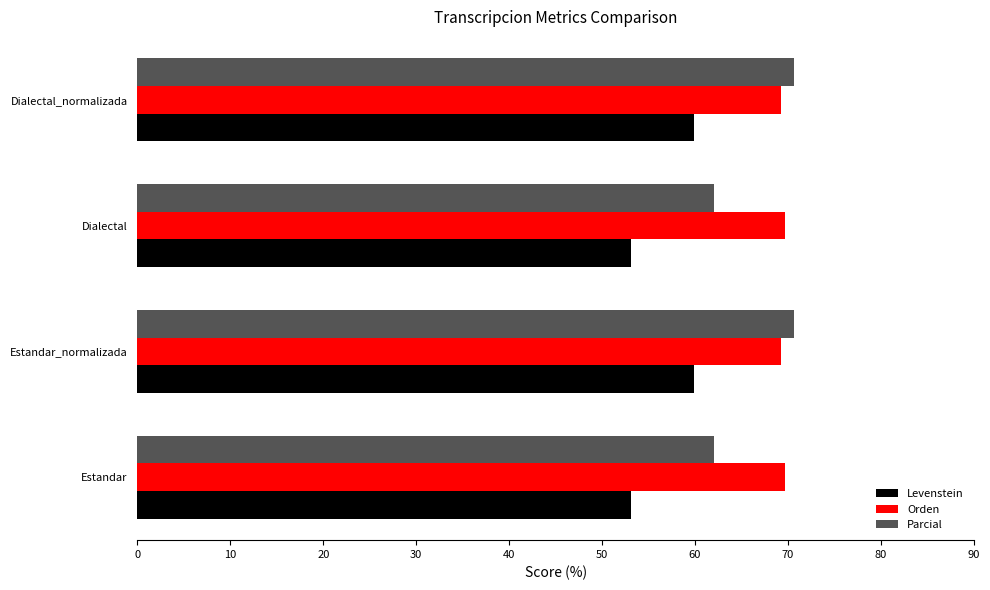

What is the highest value of the Orden series?

69.7